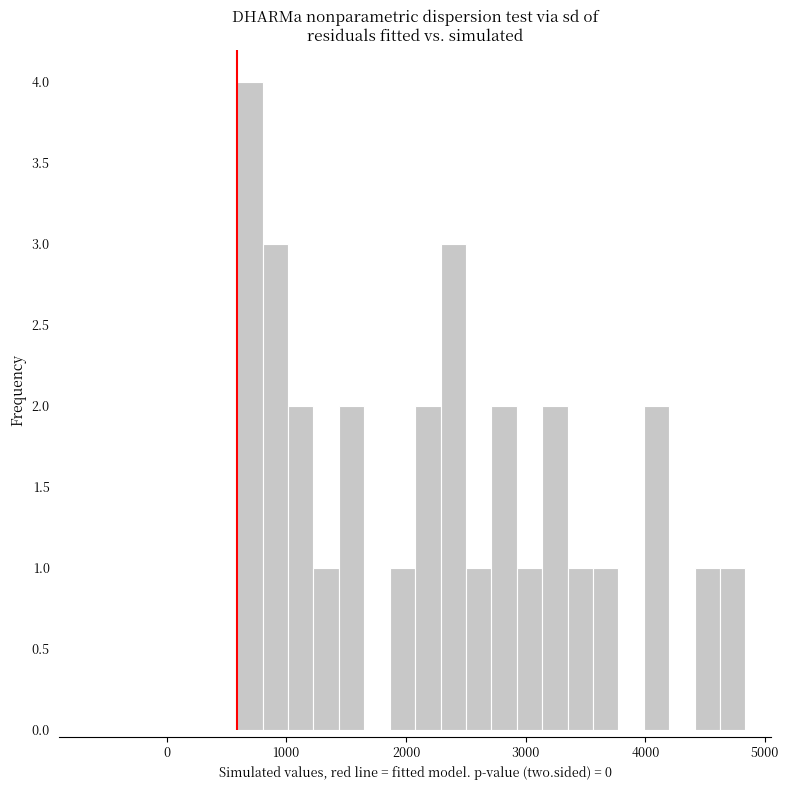

Read against the x-axis, roughly where is the centre of the tallest bar?

700